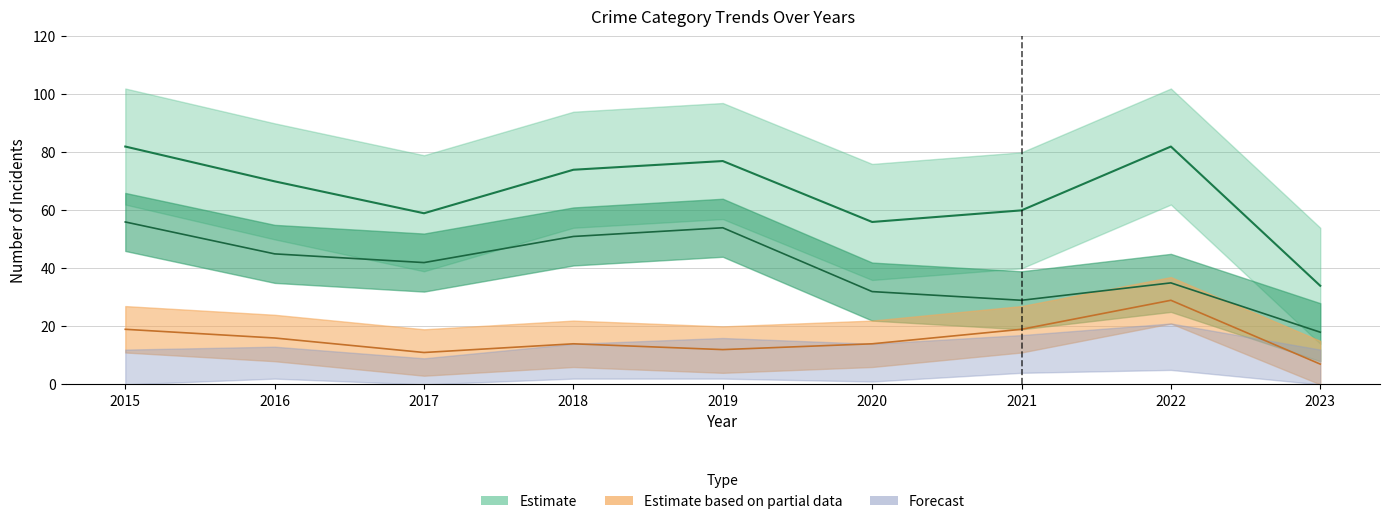

At how many categories does at least one series exceed 26?

9